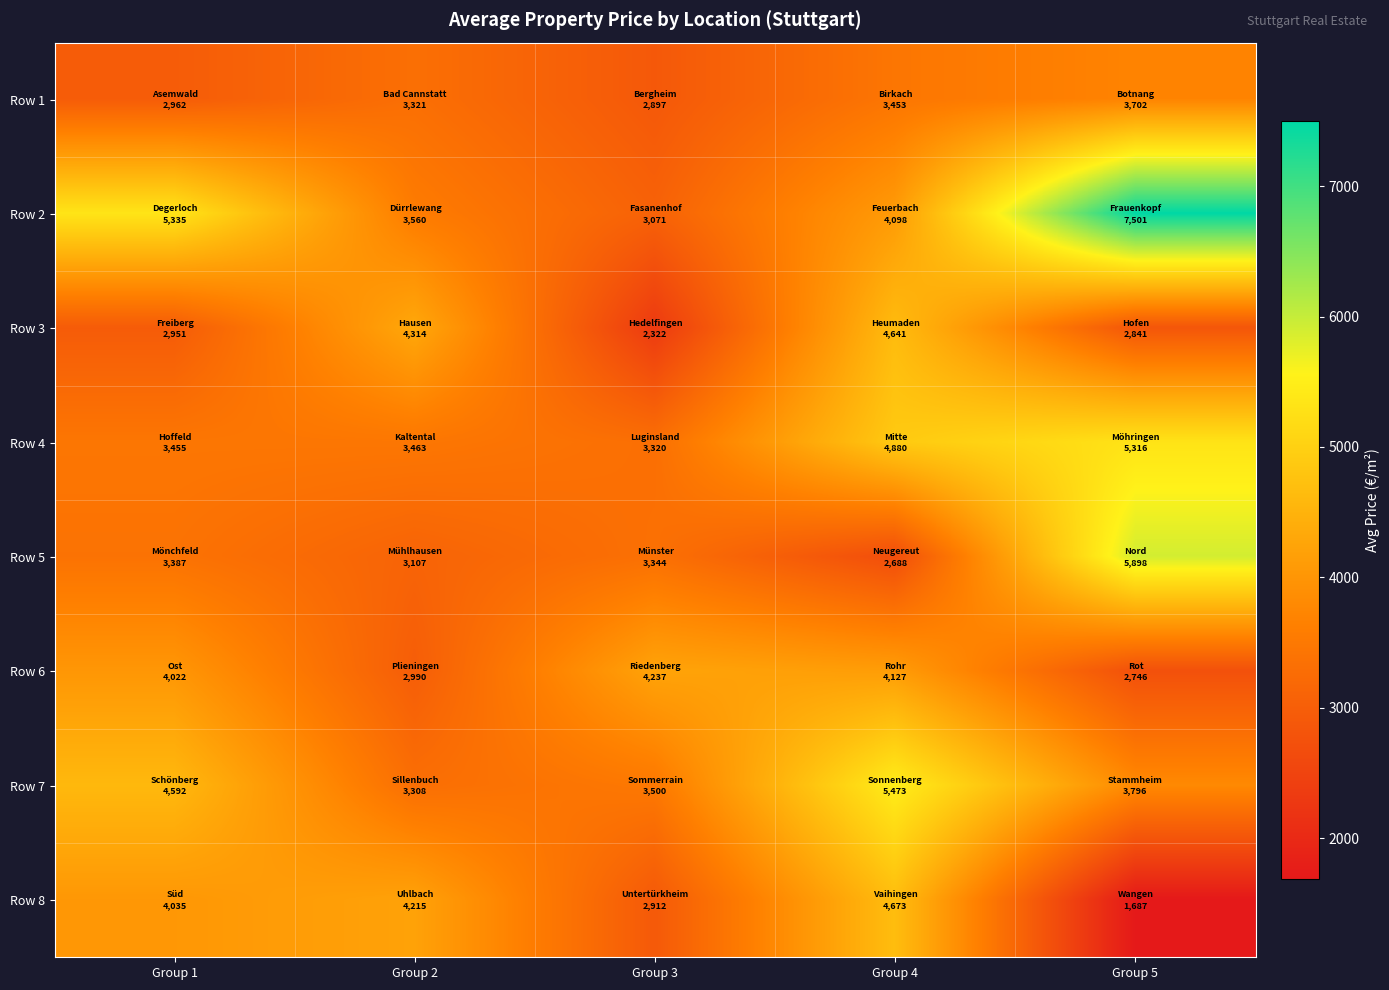

Reading left to right, transcribe all the data shown in this chart.

Row 1: Group 1=2962.5	Group 2=3320.9	Group 3=2896.9	Group 4=3453.1	Group 5=3702.1
Row 2: Group 1=5334.7	Group 2=3560.0	Group 3=3071.3	Group 4=4097.6	Group 5=7500.6
Row 3: Group 1=2951.3	Group 2=4313.7	Group 3=2322.1	Group 4=4640.6	Group 5=2841.3
Row 4: Group 1=3455.3	Group 2=3462.8	Group 3=3320.0	Group 4=4880.0	Group 5=5316.3
Row 5: Group 1=3387.2	Group 2=3107.1	Group 3=3343.5	Group 4=2688.2	Group 5=5898.0
Row 6: Group 1=4022.0	Group 2=2990.1	Group 3=4237.0	Group 4=4127.0	Group 5=2745.8
Row 7: Group 1=4592.4	Group 2=3307.9	Group 3=3500.0	Group 4=5472.6	Group 5=3796.1
Row 8: Group 1=4034.6	Group 2=4215.1	Group 3=2912.4	Group 4=4673.3	Group 5=1686.9